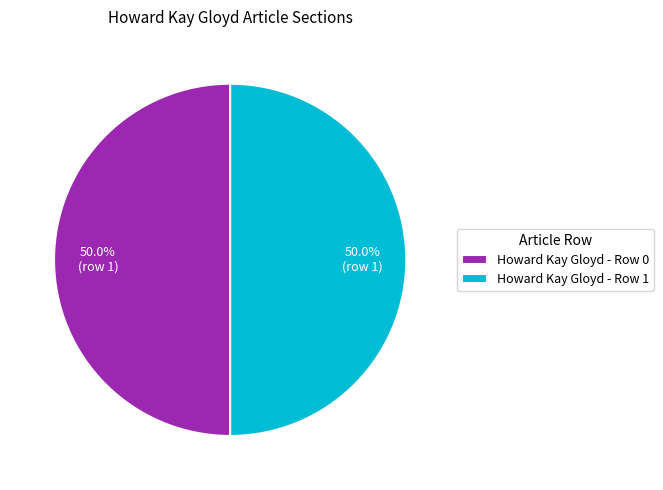

What is the ratio of the value at Howard Kay Gloyd - Row 1 to the value at Howard Kay Gloyd - Row 0?

1.0